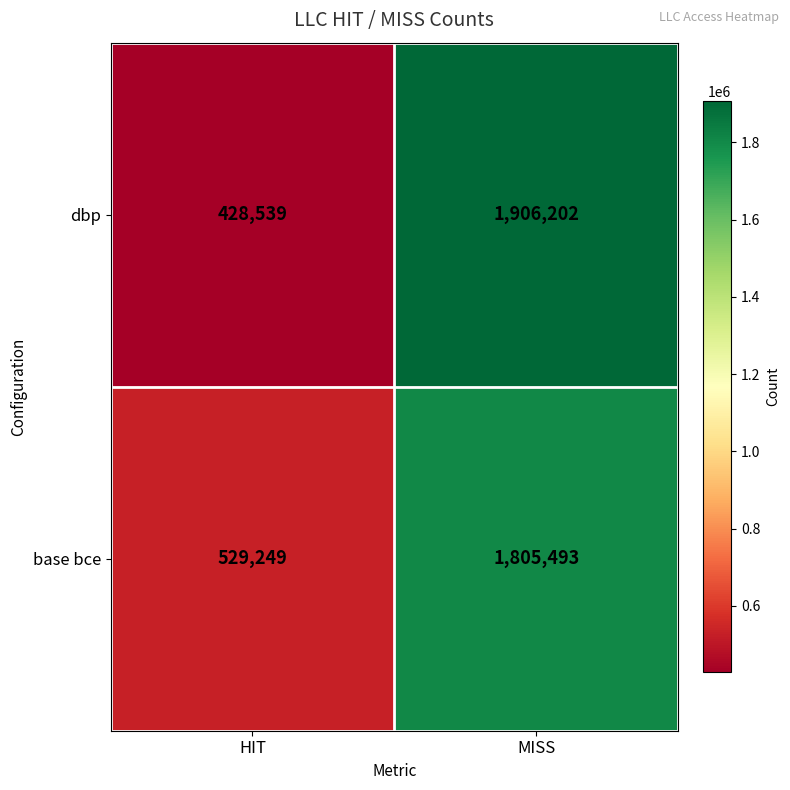

Rank the categories by base bce value from lowest to highest.

HIT, MISS